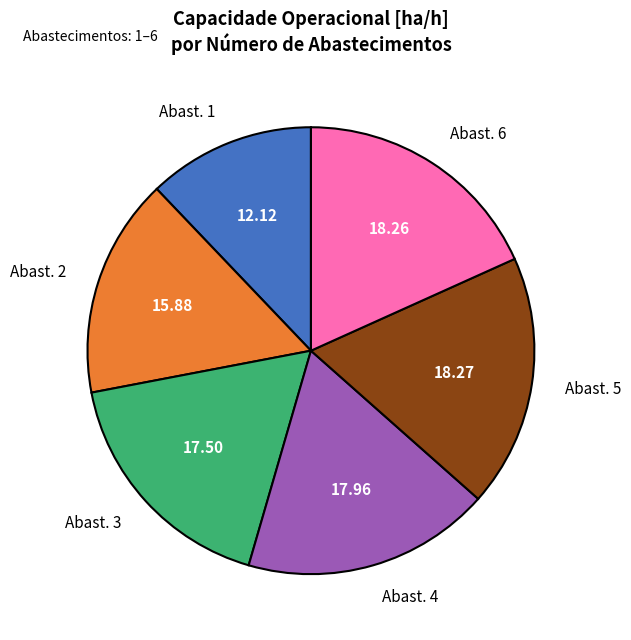

Is there a majority slice in this chart?

No